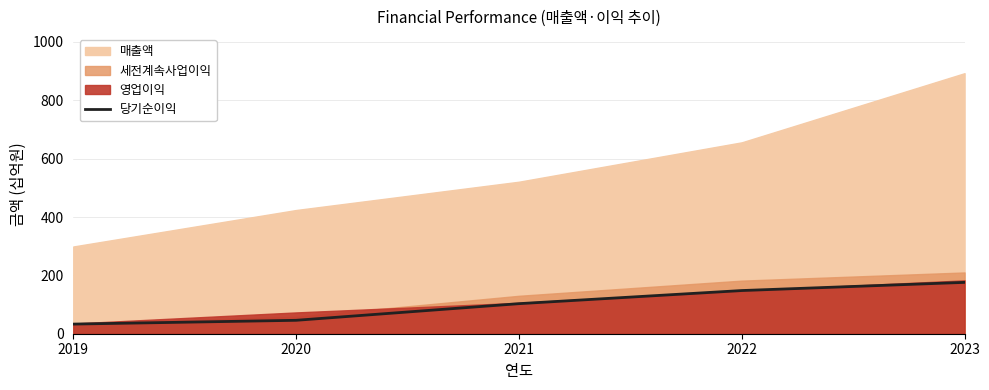

True or false: the data has more than 1 interior local peaks.

False